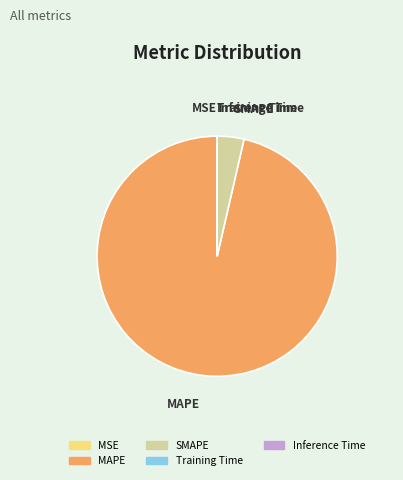

Is it true that MAPE is 91% of the pie?

False